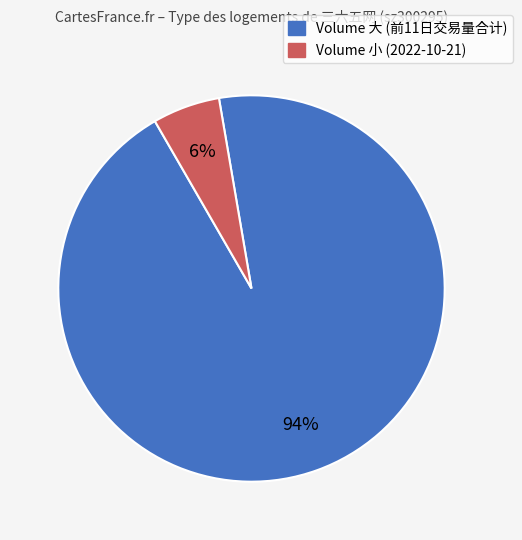

To the nearest percent, what is the average slice percentage?

50%